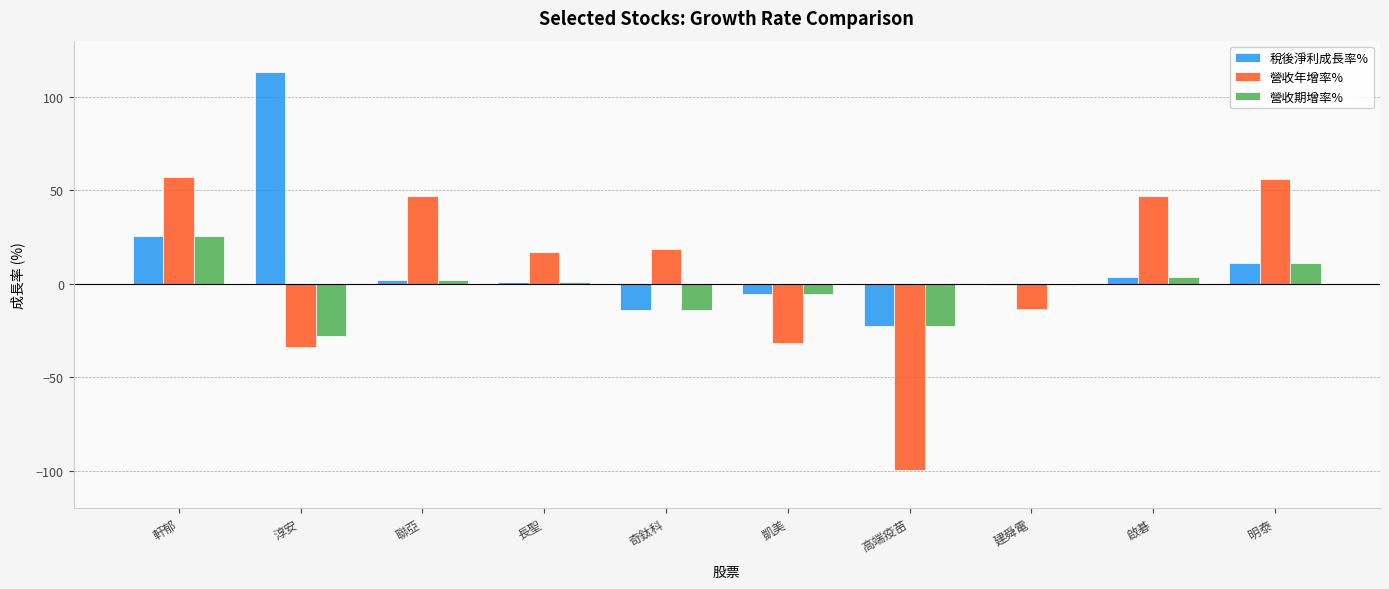

The 營收年增率% series shows -13.4 at 建舜電. True or false?

True